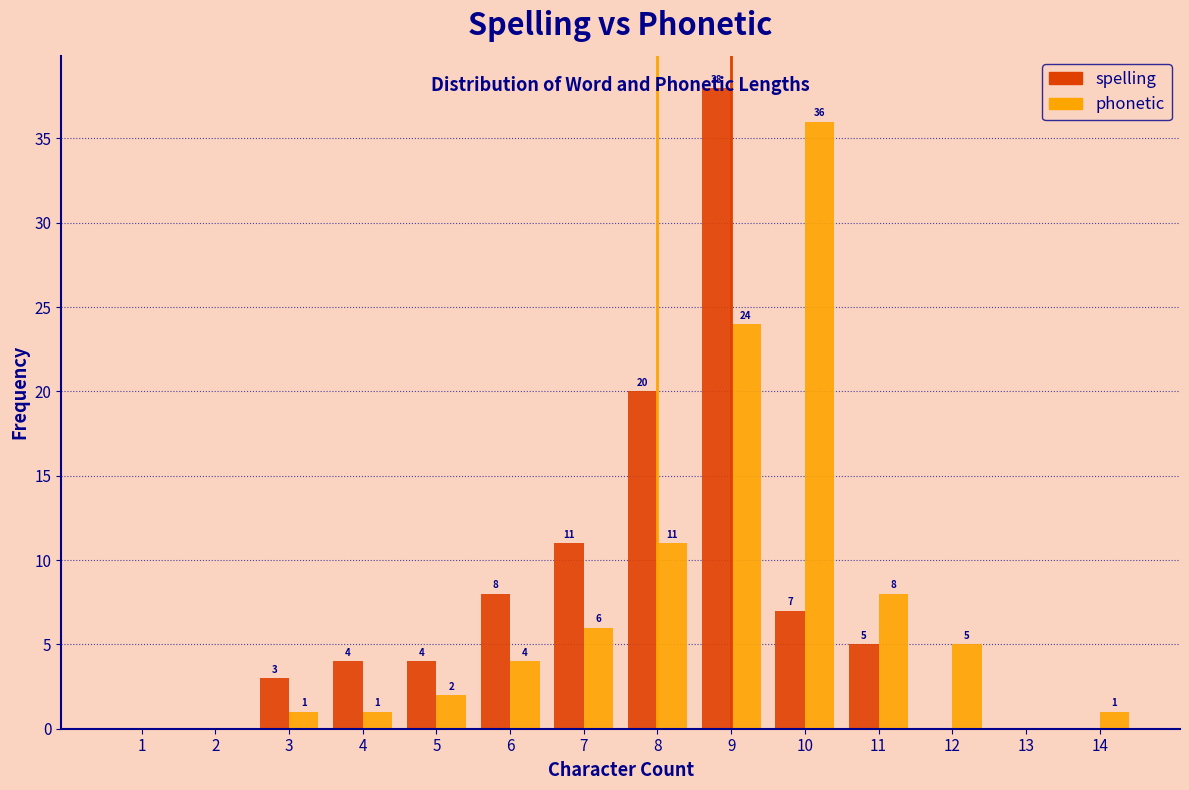

Which series changed the most between 10 and 13?

phonetic